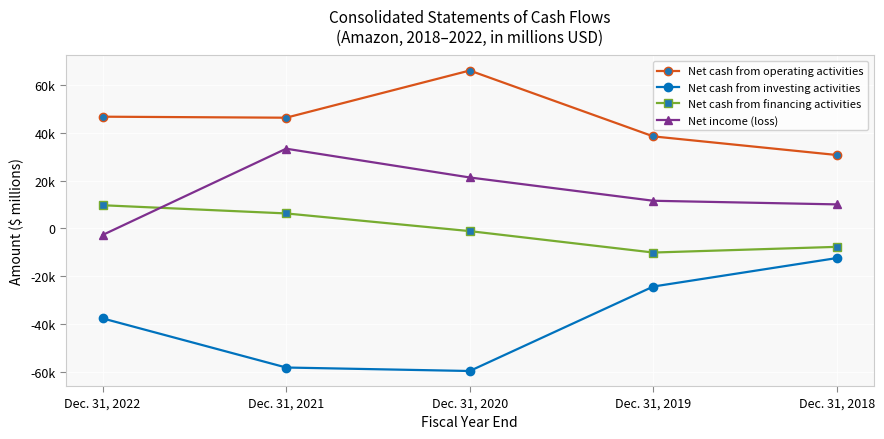

At which category does the chart reach its minimum across all series?

Dec. 31, 2020